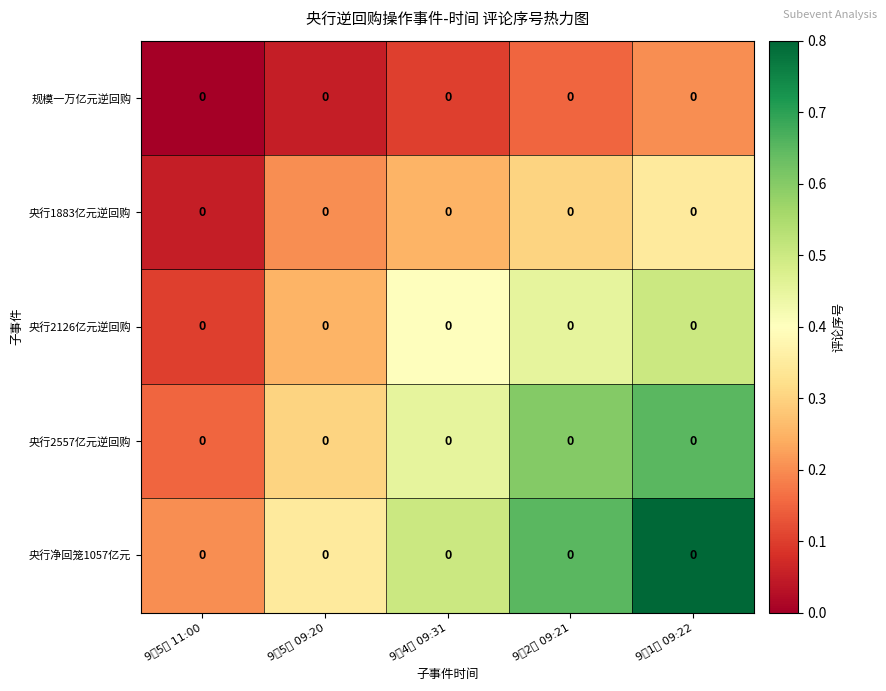

What is the maximum value for 央行1883亿元逆回购?

0.3